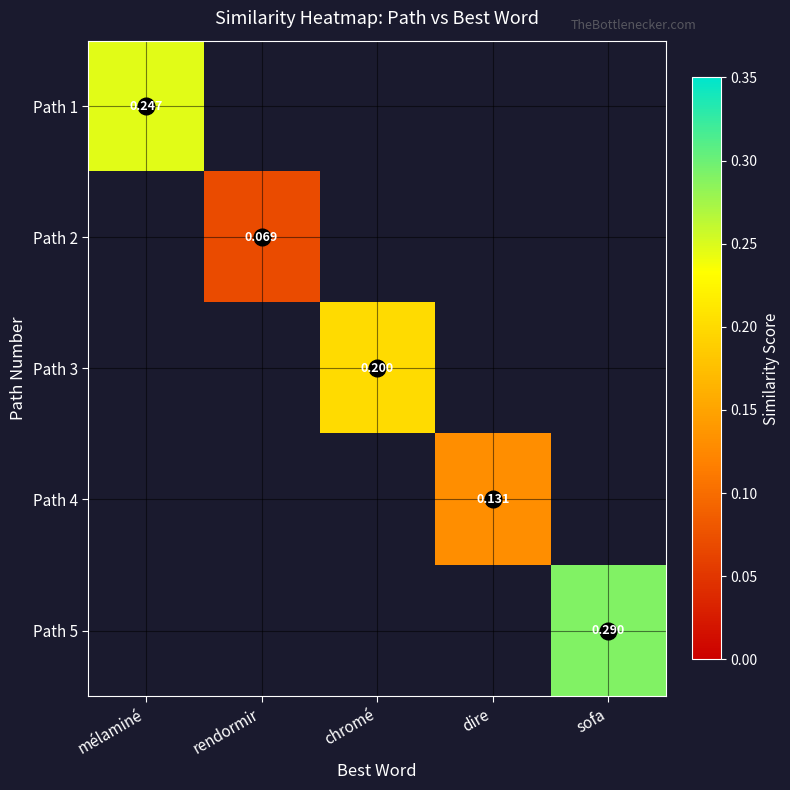

Count the number of categories in the chart.

5